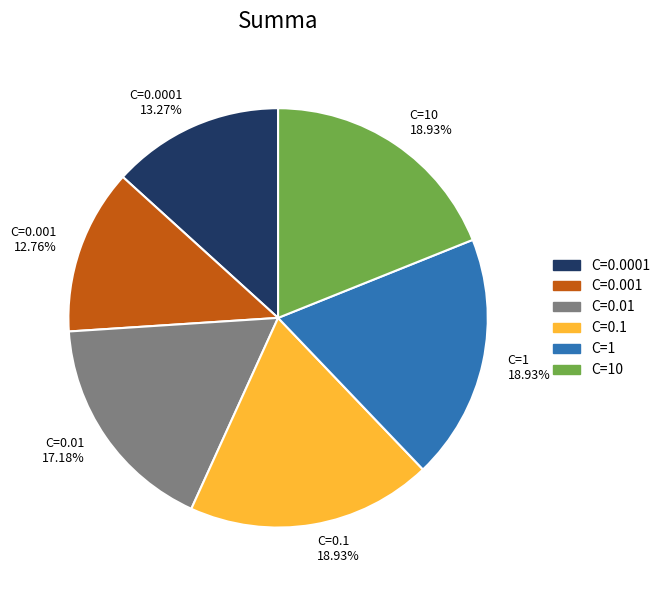

Count the number of slices in the pie.

6